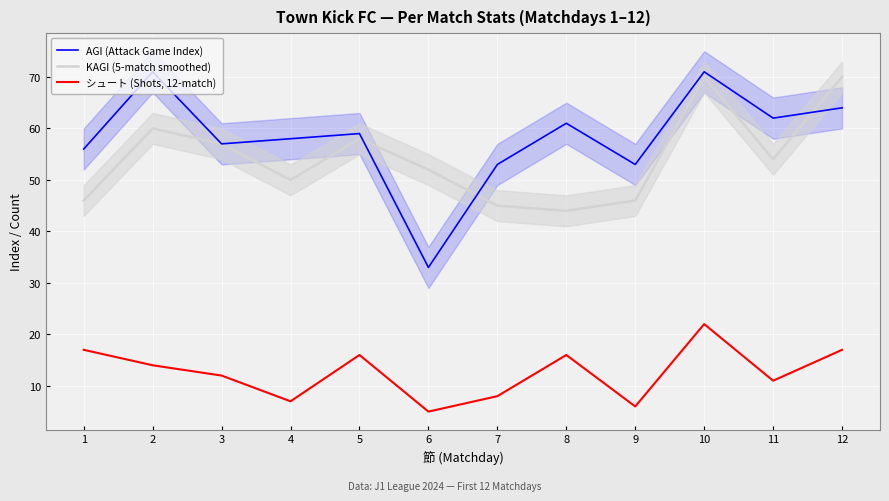

What is the greatest value displayed?

71